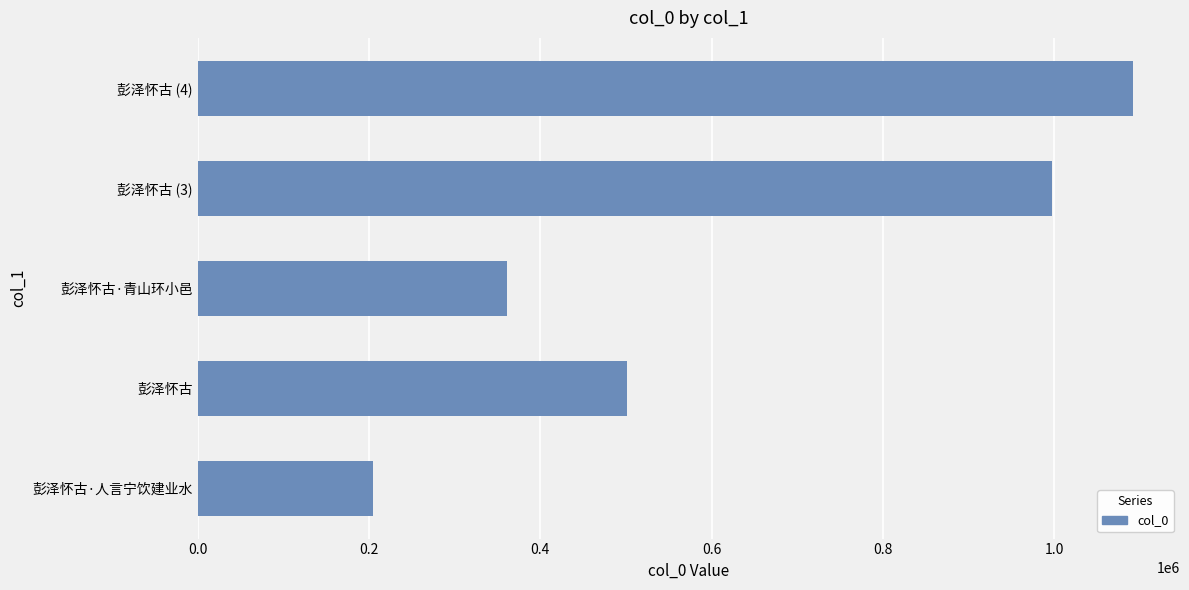

How many values are between 361125 and 997760?

3